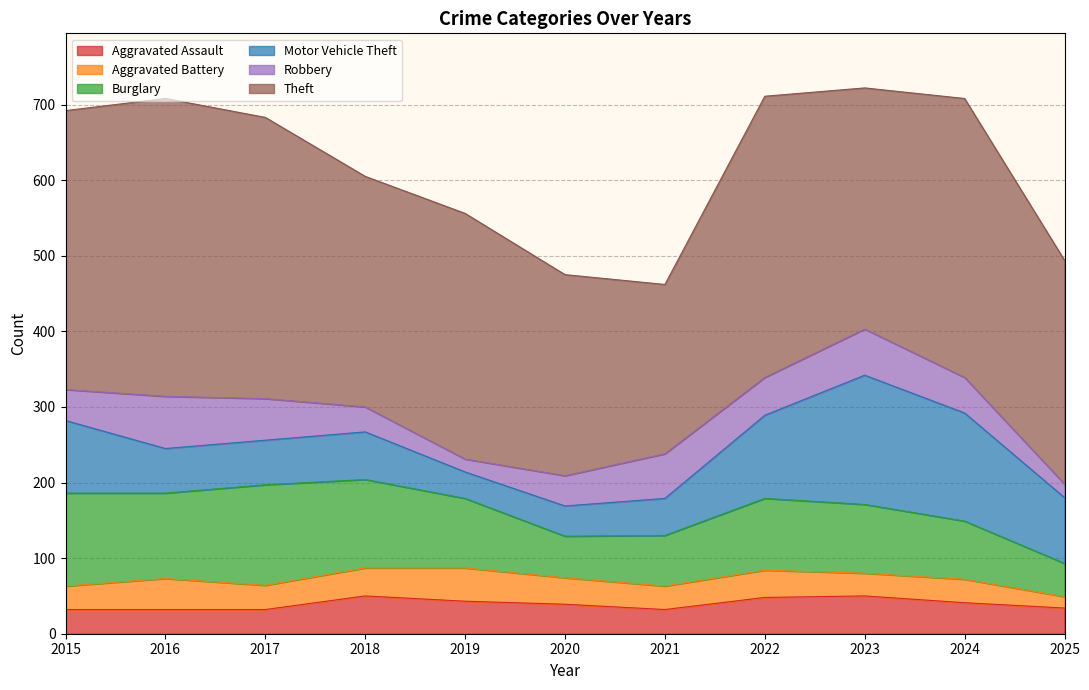

Is the value of Motor Vehicle Theft at 2024 greater than the value of Burglary at 2018?

Yes